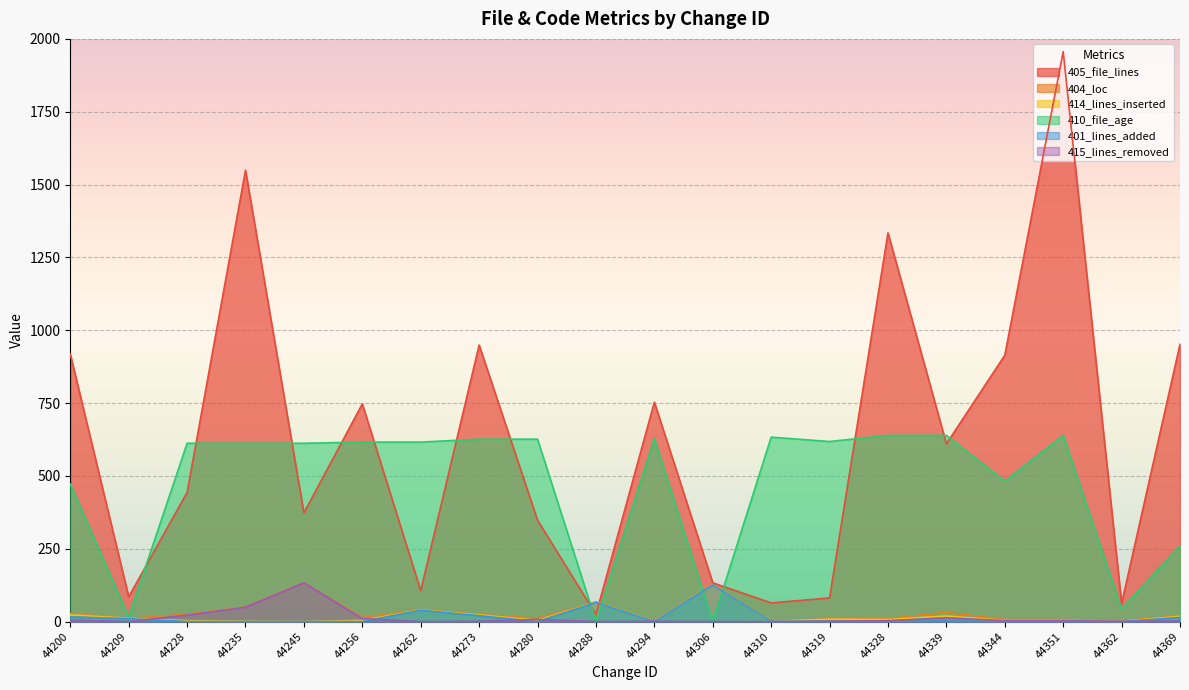

How many intersections are there between 410_file_age and 401_lines_added?

4